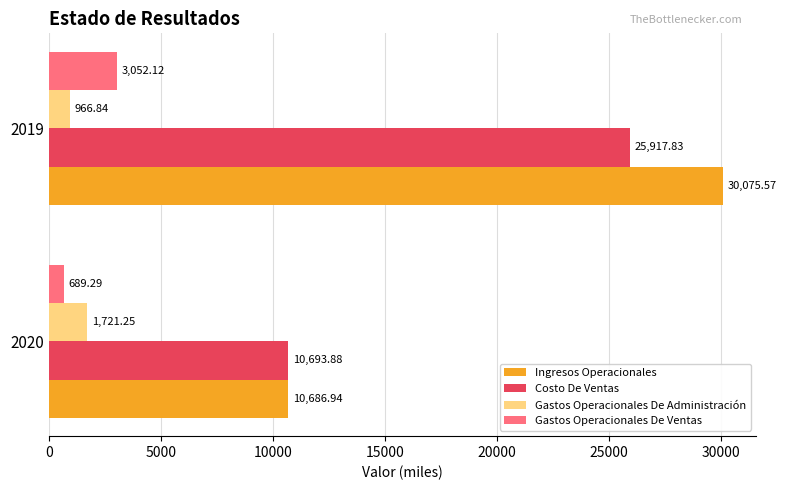

Is the value of Gastos Operacionales De Ventas at 2020 greater than the value of Ingresos Operacionales at 2019?

No